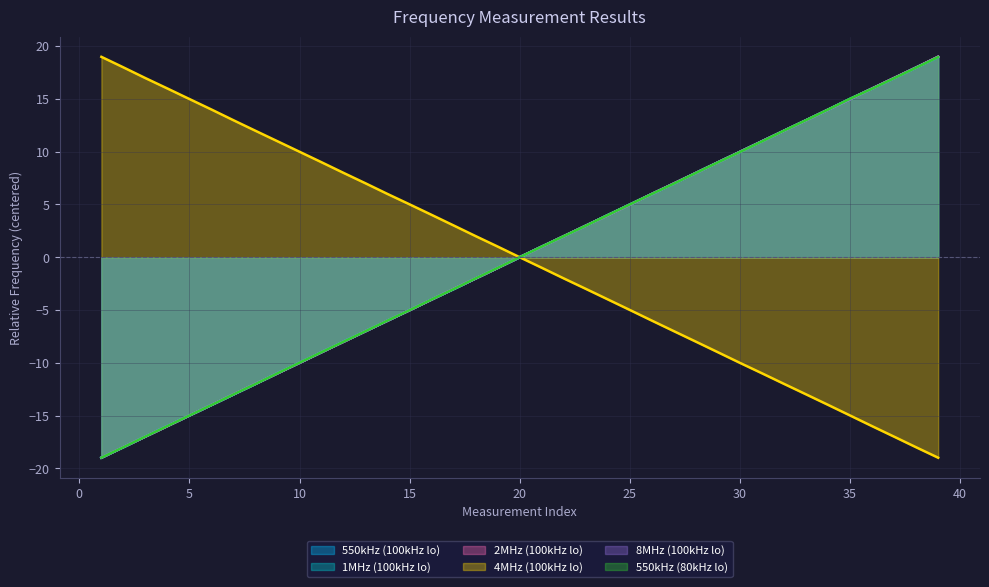

How many values in the 550kHz (100kHz lo) series exceed 0?

20